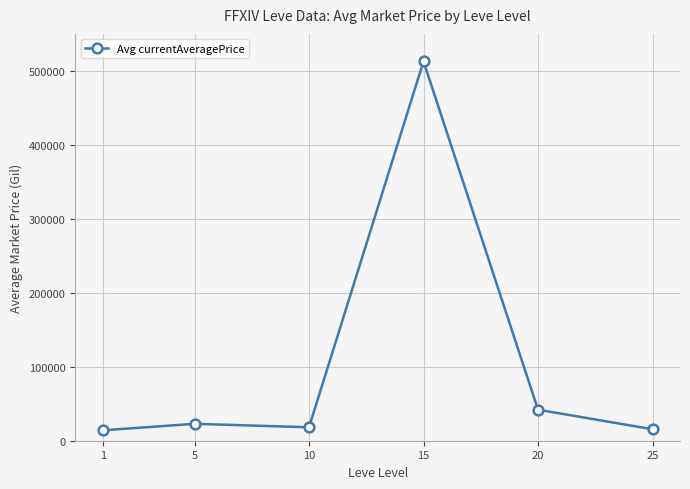

How many points are higher than both their immediate neighbors (excluding endpoints)?

2